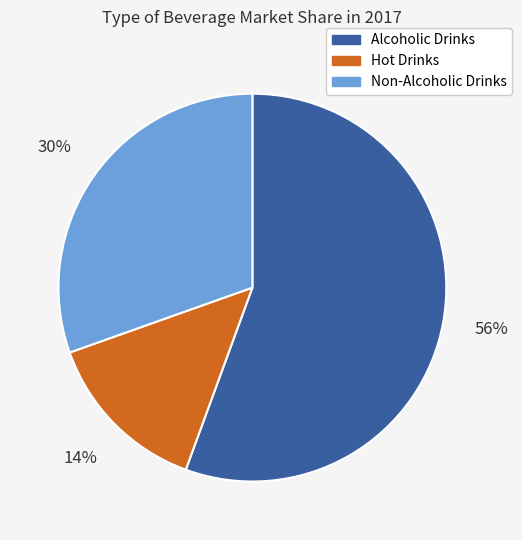

True or false: Hot Drinks accounts for 14% of the total.

True